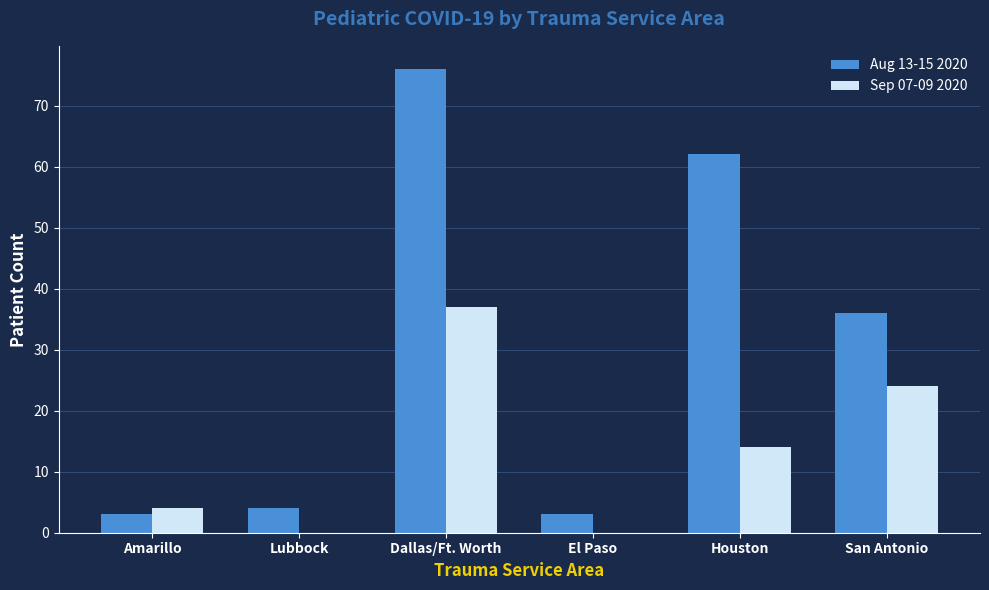

What is the sum of all Sep 07-09 2020 values?

79